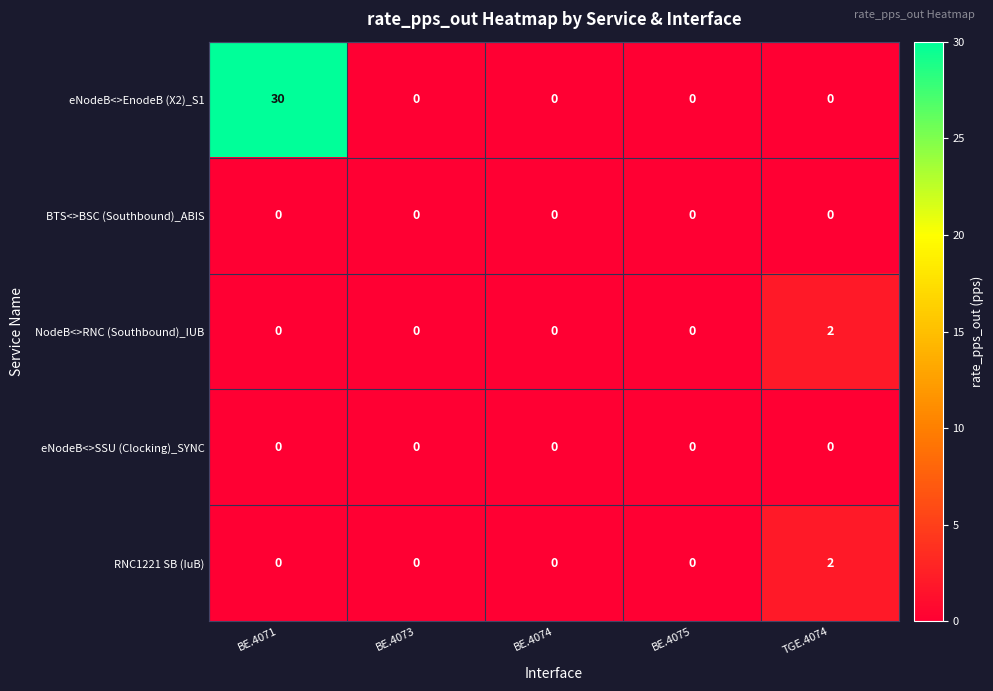

Which category has the highest value across all series?

BE.4071